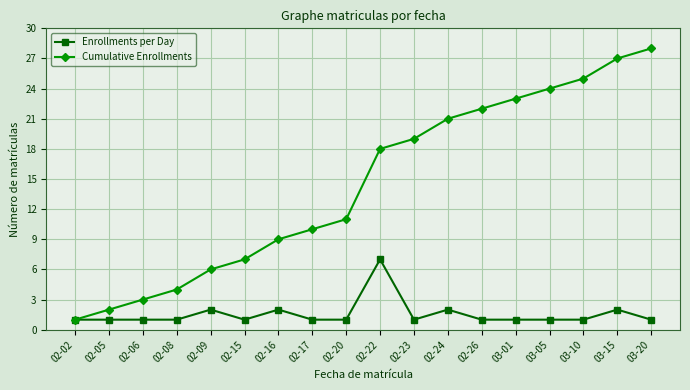

Reading left to right, extract all data points from this chart.

Enrollments per Day: 1	1	1	1	2	1	2	1	1	7	1	2	1	1	1	1	2	1
Cumulative Enrollments: 1	2	3	4	6	7	9	10	11	18	19	21	22	23	24	25	27	28